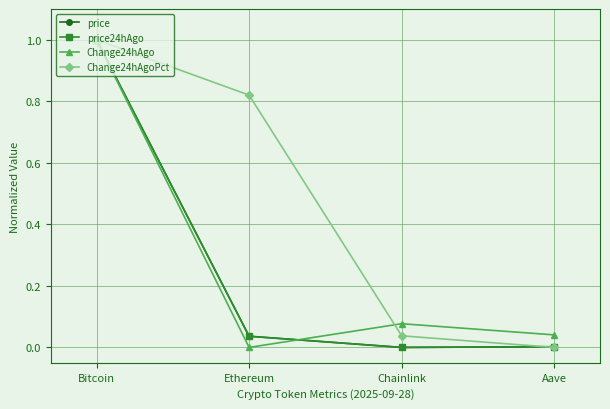

At which category is the sum across all series the highest?

Bitcoin